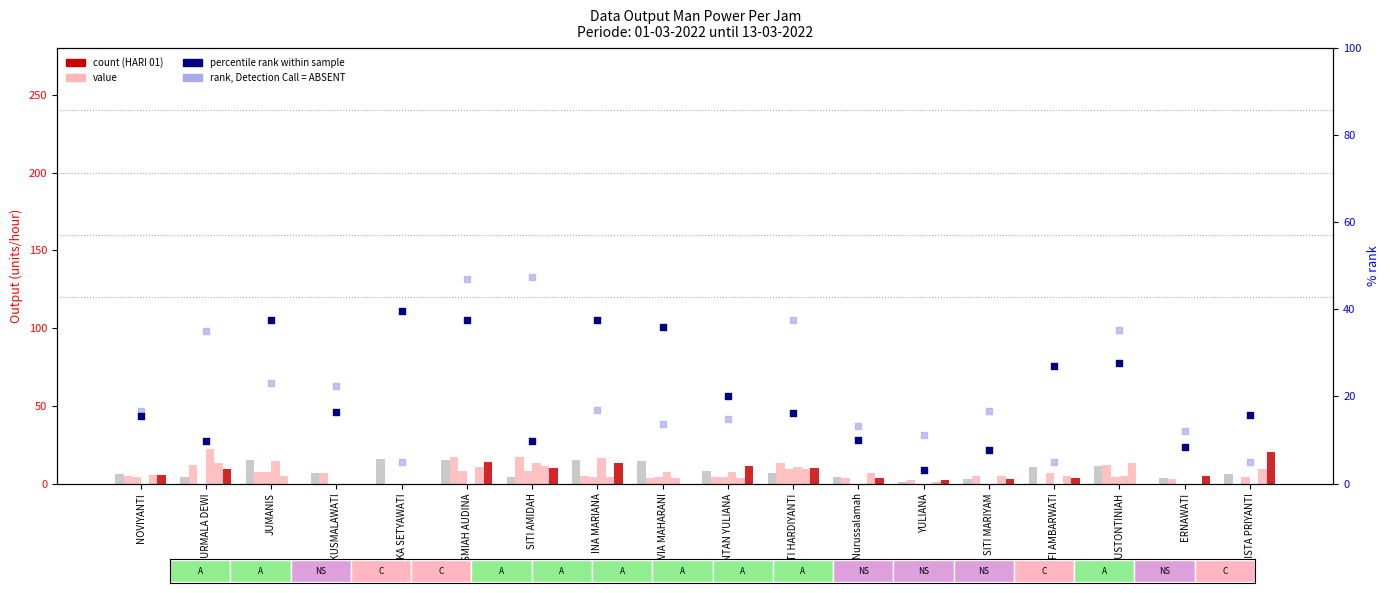

Is the value of HARI 13 at NOVIYANTI greater than the value of HARI 05 at SITI HARDIYANTI?

No